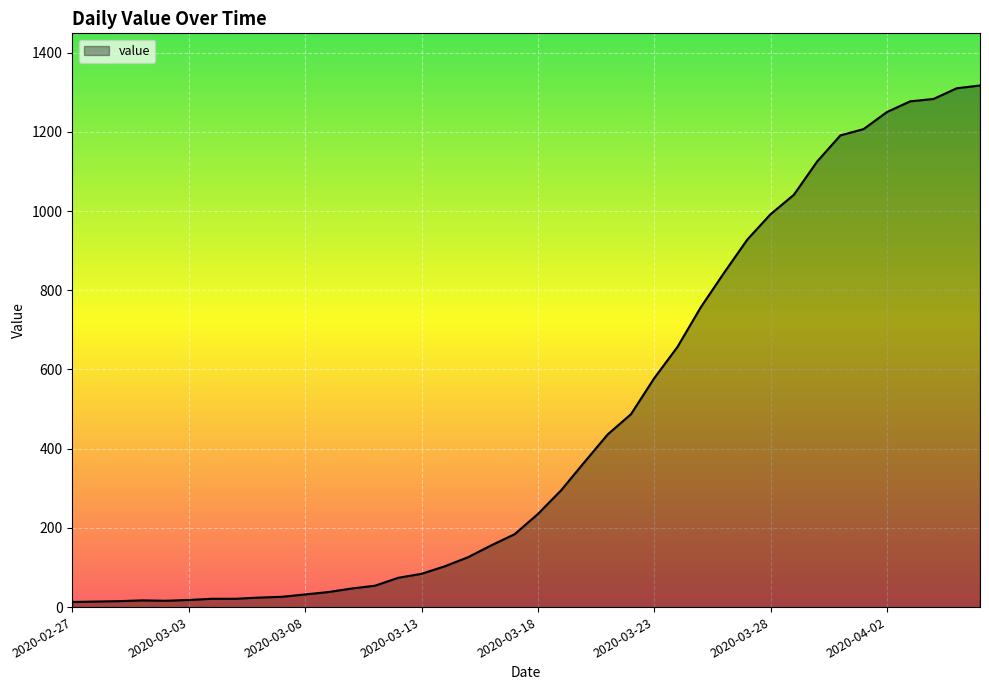

What is the difference between the maximum and minimum values?

1304